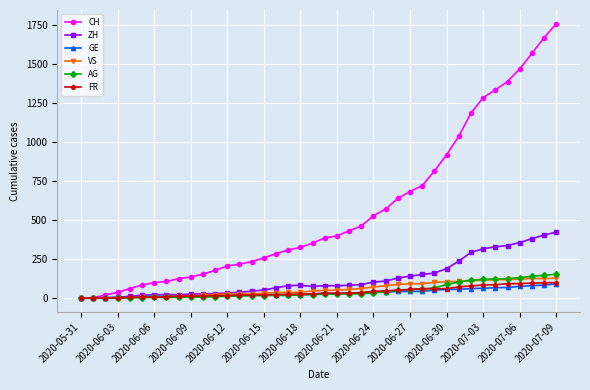

Which series has the largest total across all categories?

CH